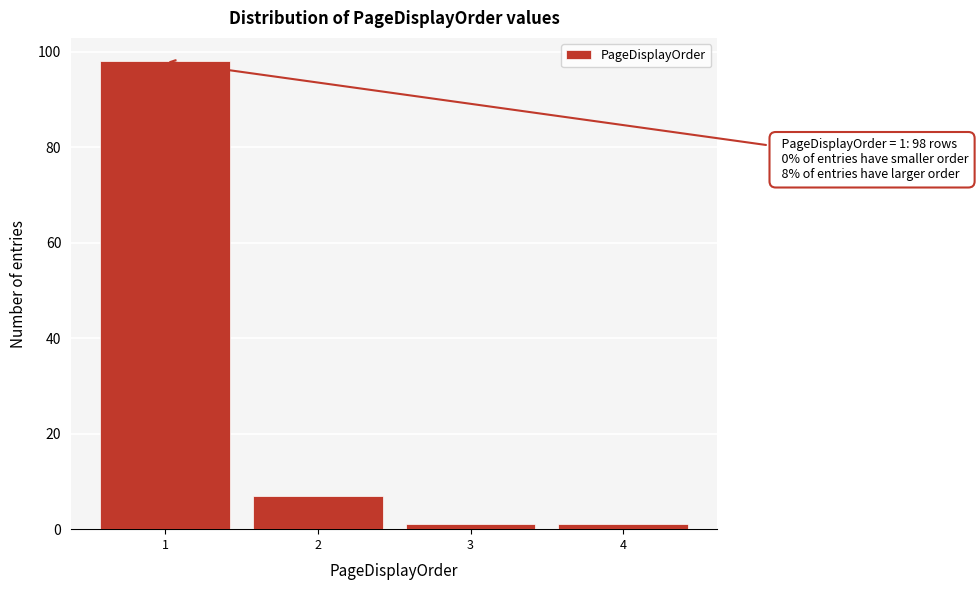

Which range on the x-axis has the tallest bar?

0.5 to 1.5